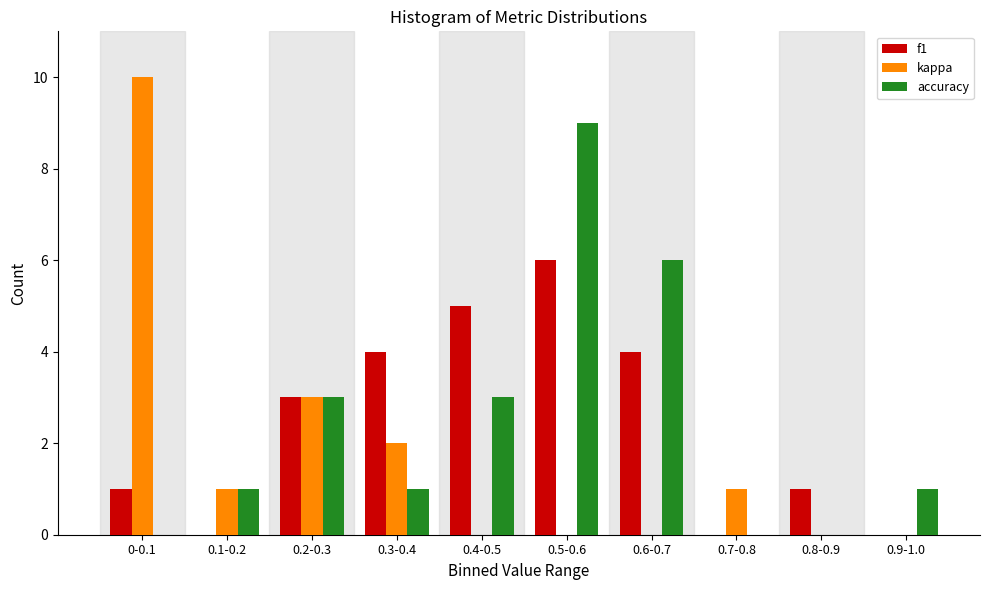

Reading right to left, list all the values displayed in this chart.

f1: 0.9-1.0=0	0.8-0.9=1	0.7-0.8=0	0.6-0.7=4	0.5-0.6=6	0.4-0.5=5	0.3-0.4=4	0.2-0.3=3	0.1-0.2=0	0-0.1=1
kappa: 0.9-1.0=0	0.8-0.9=0	0.7-0.8=1	0.6-0.7=0	0.5-0.6=0	0.4-0.5=0	0.3-0.4=2	0.2-0.3=3	0.1-0.2=1	0-0.1=10
accuracy: 0.9-1.0=1	0.8-0.9=0	0.7-0.8=0	0.6-0.7=6	0.5-0.6=9	0.4-0.5=3	0.3-0.4=1	0.2-0.3=3	0.1-0.2=1	0-0.1=0